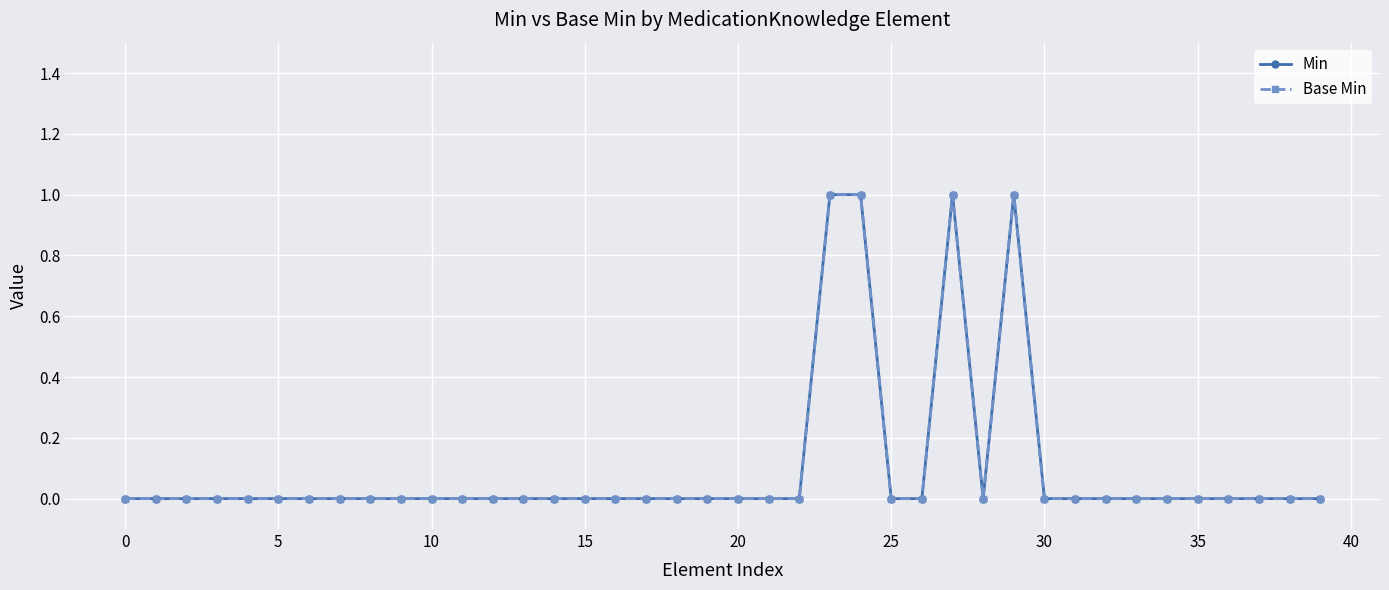

Is this an area chart (filled region under the line)?

No